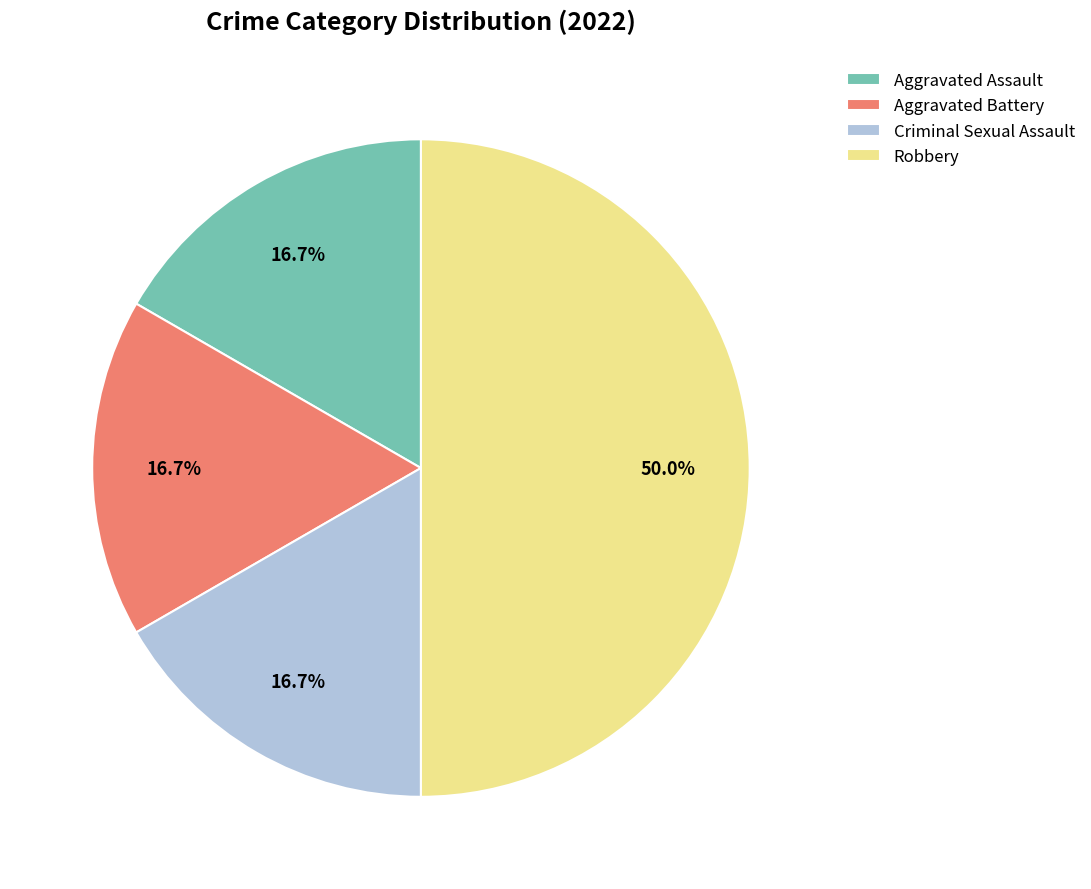

Is Aggravated Battery the majority of the pie?

No